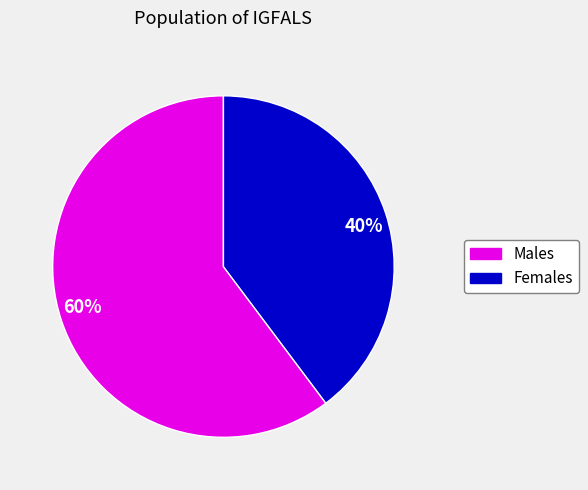

Approximately how many times larger is the value at 40% compared to 60%?

0.7